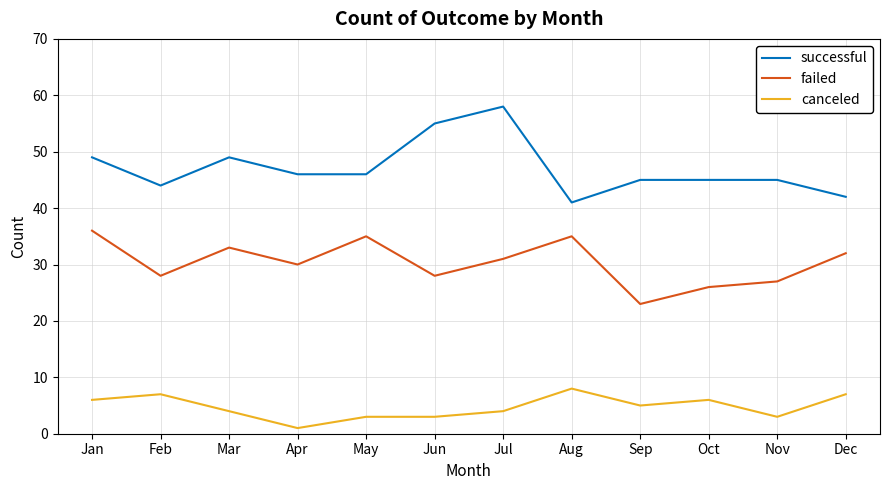

True or false: failed and successful intersect in this chart.

False